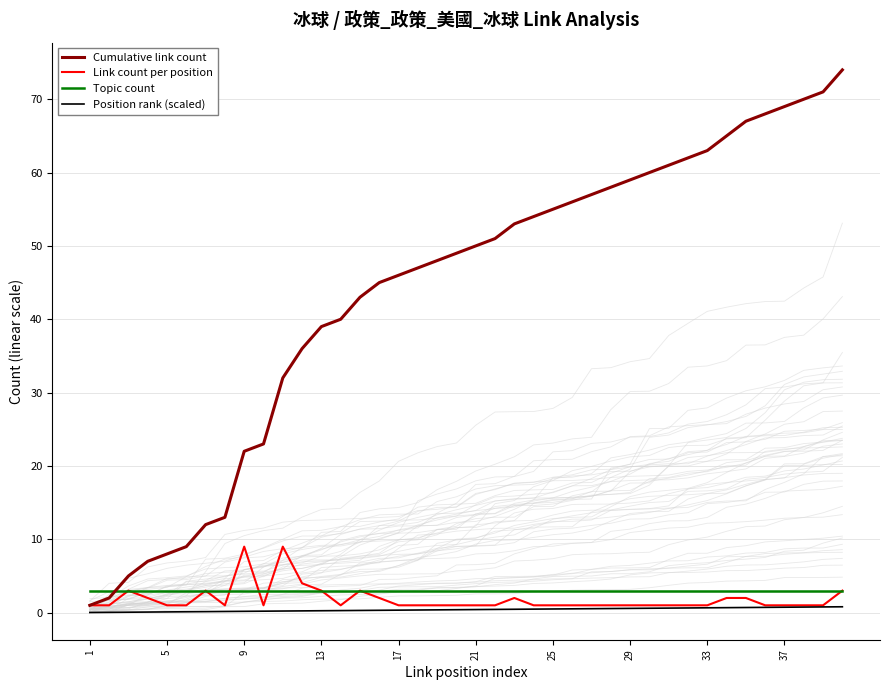

What is the sum of all Position rank (scaled) values?

16.4